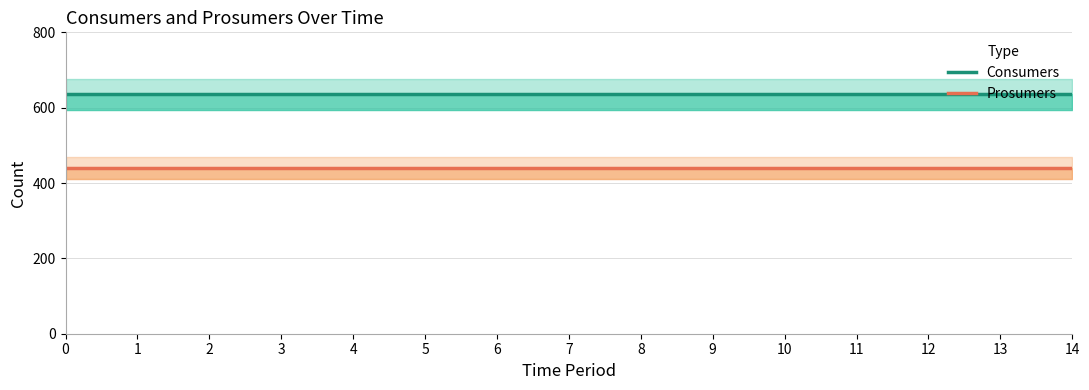

What are all the series names shown in the legend?

Consumers, Prosumers